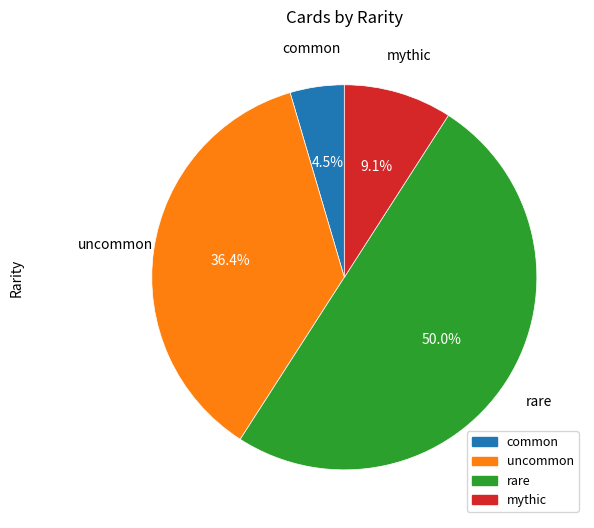

Between uncommon and common, which is larger?

uncommon